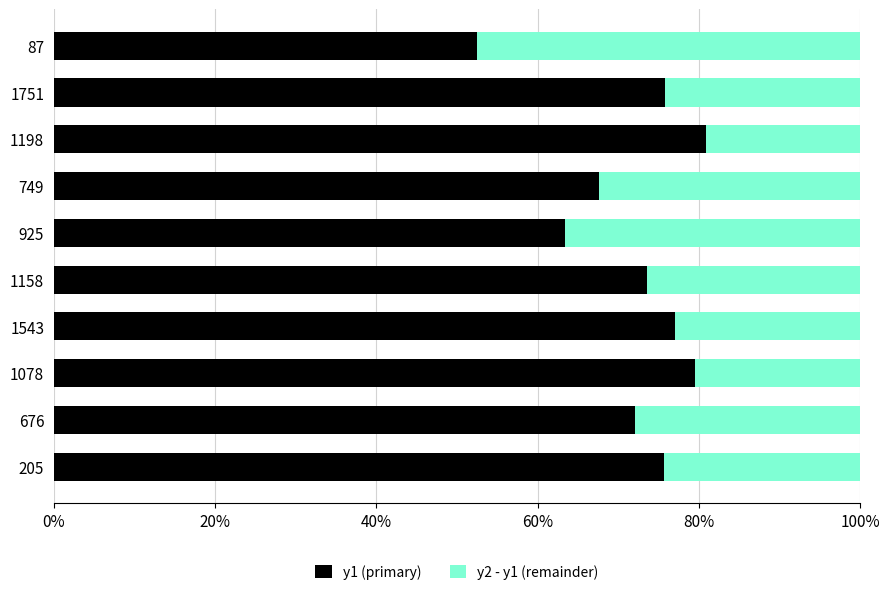

What are all the series names shown in the legend?

y1 (primary), y2 - y1 (remainder)